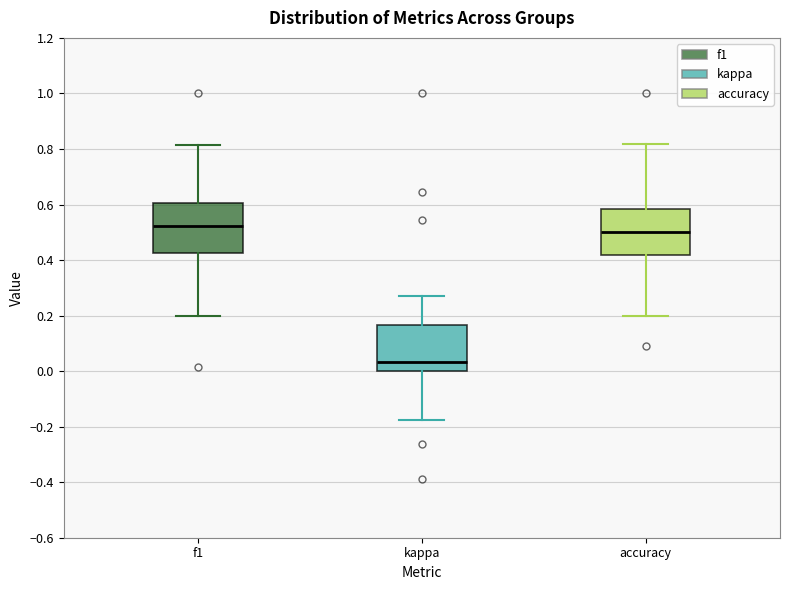

Reading left to right, read every box against the y-axis: the position of its median line, the range the box covers, and the ends of its whiskers. The values are not printed on the chart, so give them approximately, as read against the axis.

f1: median 0.52, box 0.42 to 0.60, whiskers 0.20 to 0.82
kappa: median 0.04, box 0.00 to 0.16, whiskers -0.18 to 0.28
accuracy: median 0.50, box 0.42 to 0.58, whiskers 0.20 to 0.82